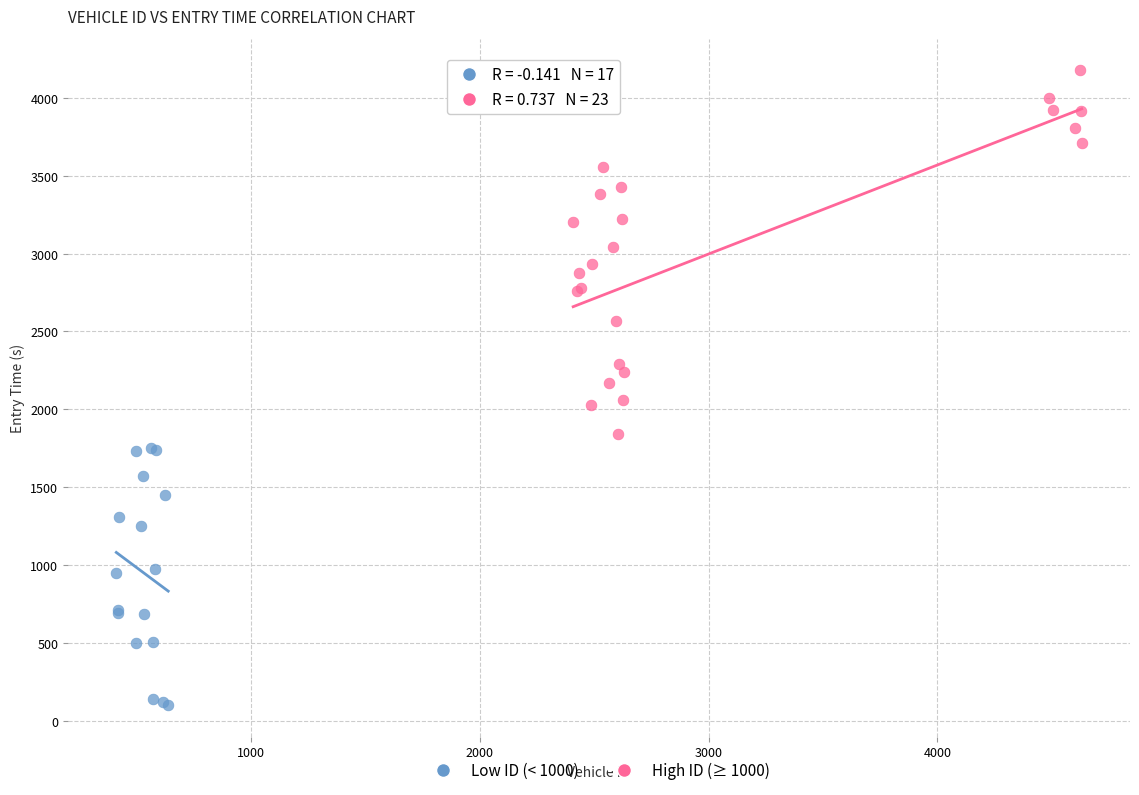

Which series has the largest Y range (max minus min)?

High ID (≥ 1000)